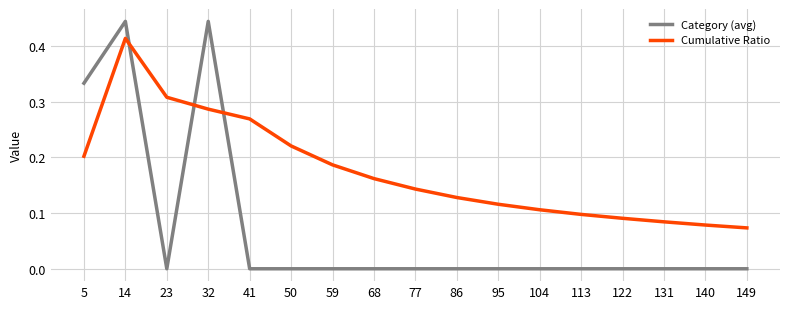

True or false: Cumulative Ratio and Category (avg) intersect in this chart.

True